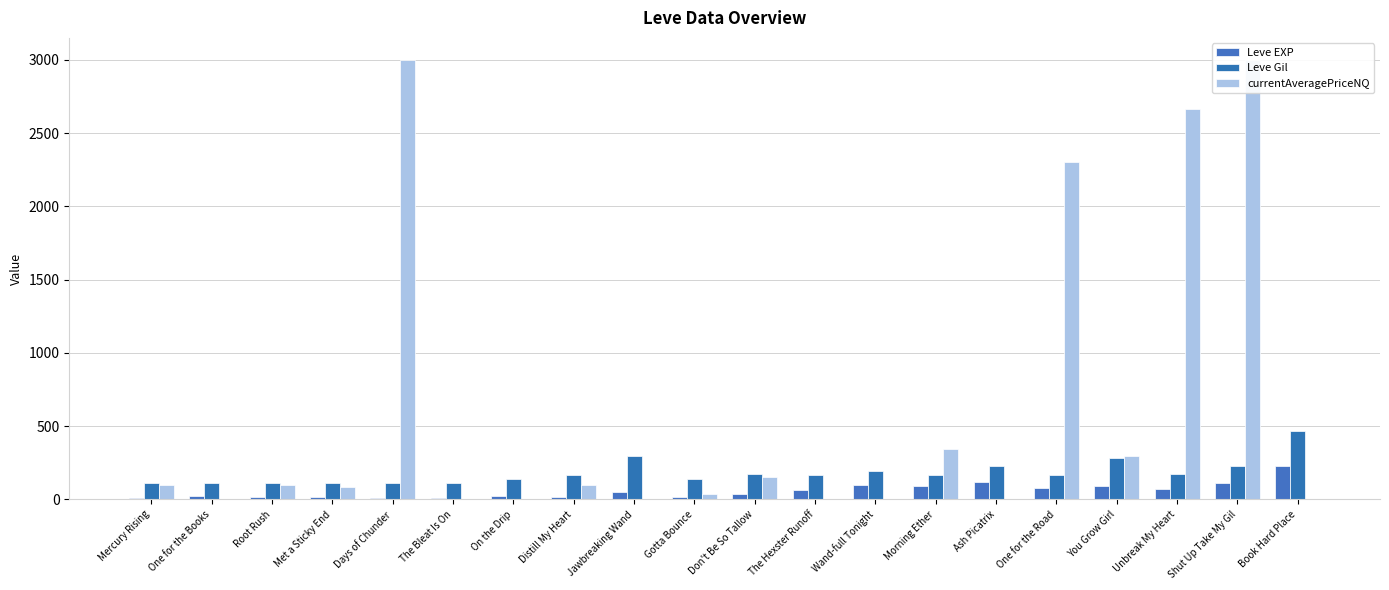

Rank the categories by Leve Gil value from highest to lowest.

Book Hard Place, Jawbreaking Wand, You Grow Girl, Ash Picatrix, Shut Up Take My Gil, Wand-full Tonight, Unbreak My Heart, Don't Be So Tallow, Distill My Heart, The Hexster Runoff, Morning Ether, One for the Road, Gotta Bounce, On the Drip, Met a Sticky End, One for the Books, Root Rush, Mercury Rising, Days of Chunder, The Bleat Is On